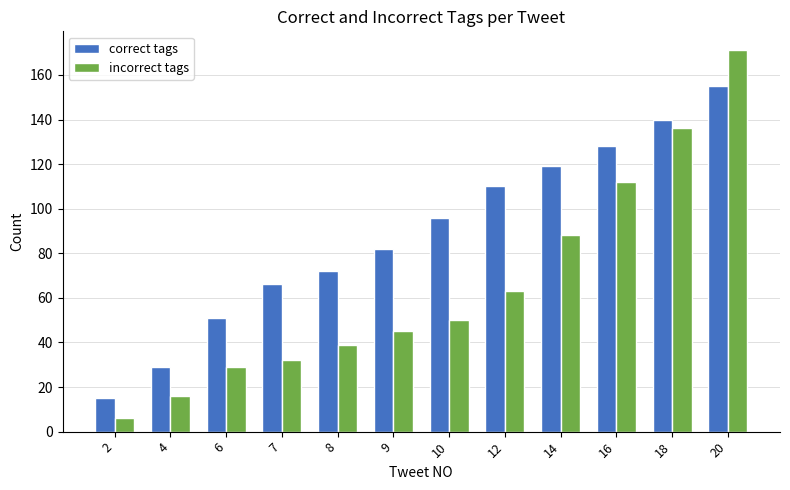

What is the average value of the correct tags series?

89